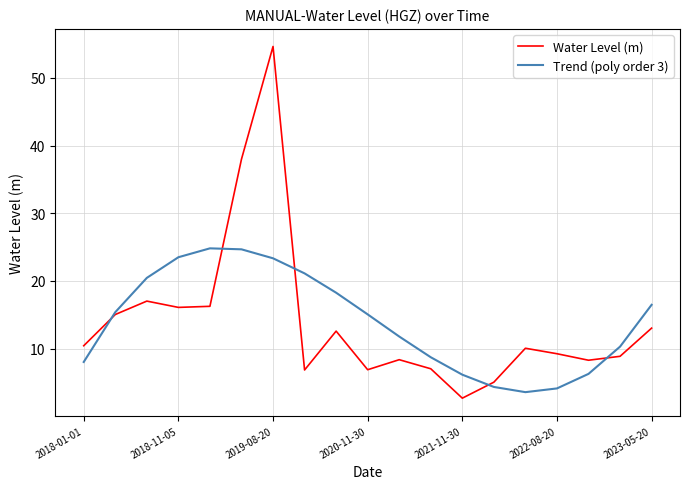

Which series has the widest spread of values?

Water Level (m)